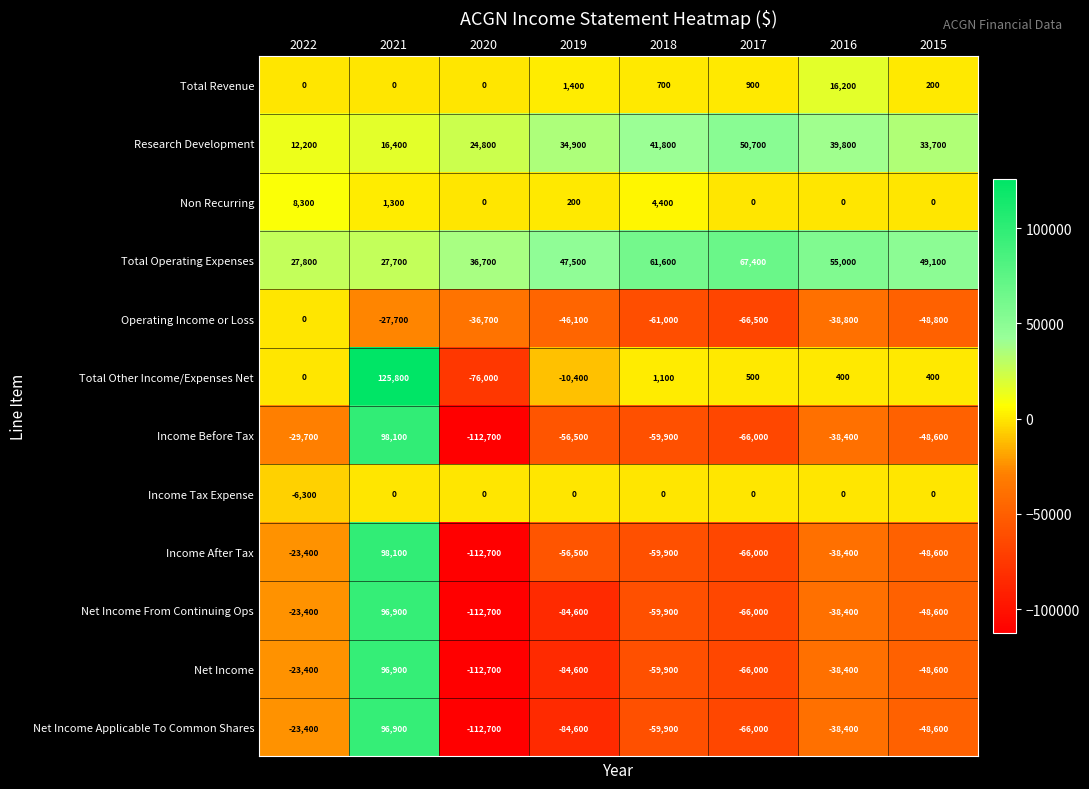

List the labels in order of Operating Income or Loss value, smallest first.

2017, 2018, 2015, 2019, 2016, 2020, 2021, 2022